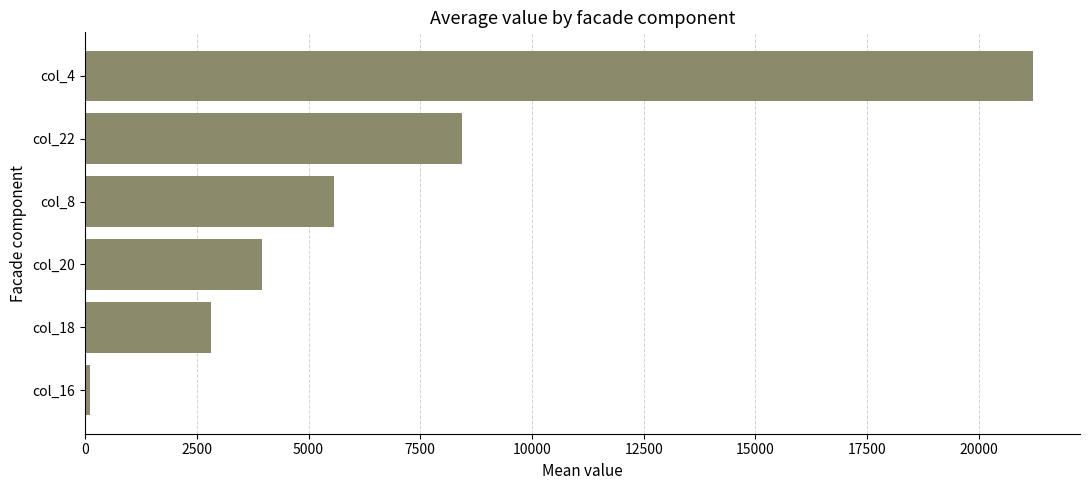

What is the minimum value shown in the chart?

118.0